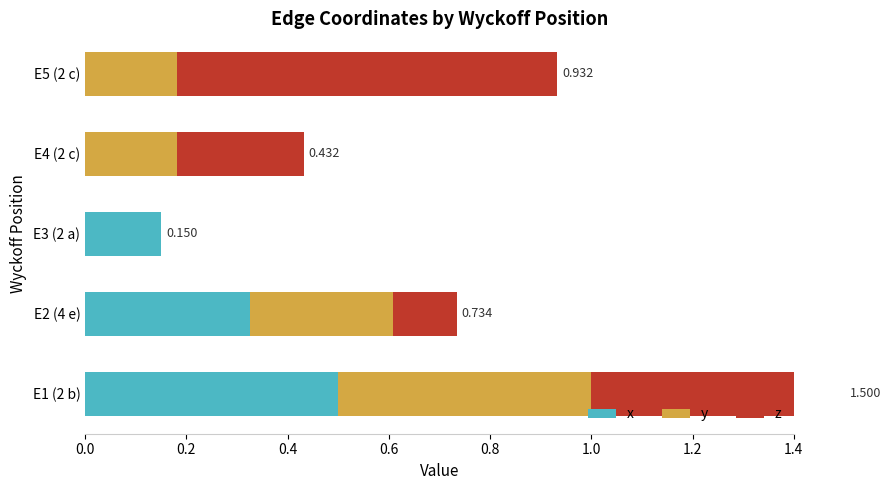

At E4 (2 c), list the series in order from smallest to largest.

x, y, z